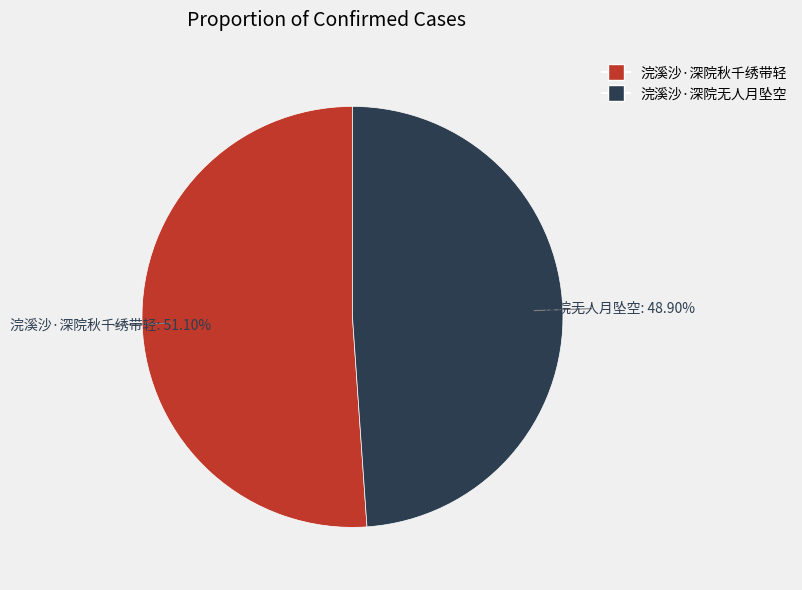

What is the total percentage of 浣溪沙·深院秋千绣带轻 and 浣溪沙·深院无人月坠空?

100.0%